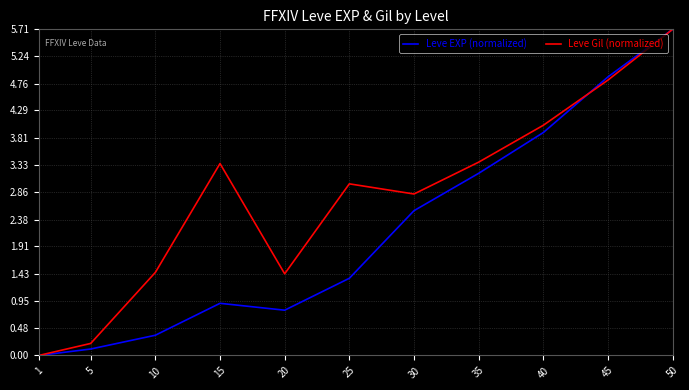

Rank the series by their average value, from highest to lowest.

Leve Gil (normalized), Leve EXP (normalized)